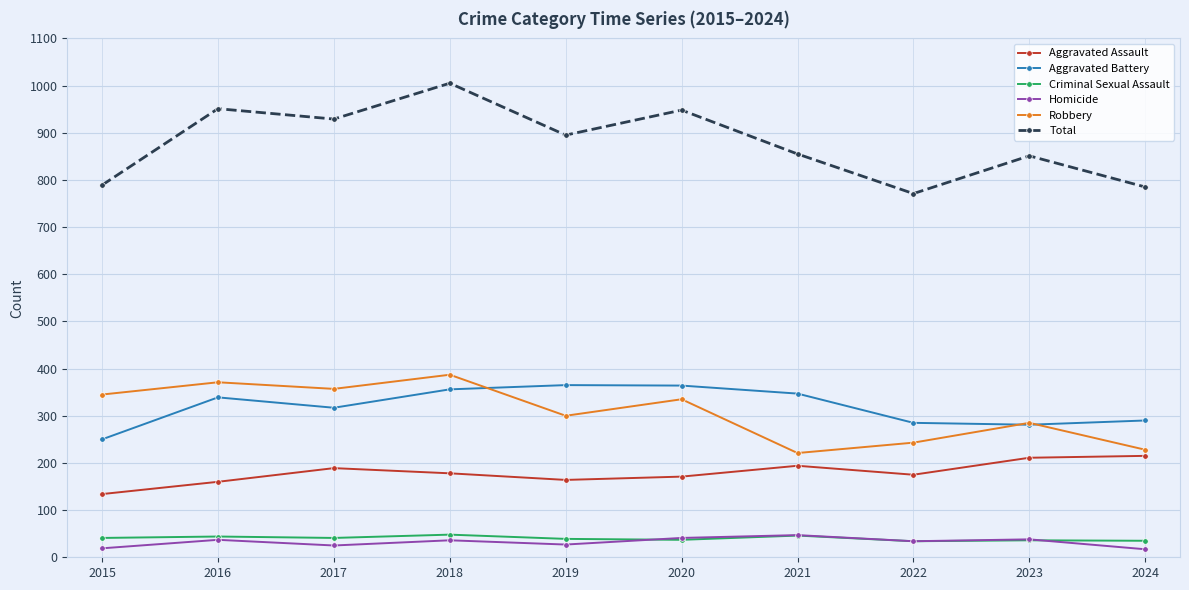

What is the average value of the Aggravated Battery series?

319